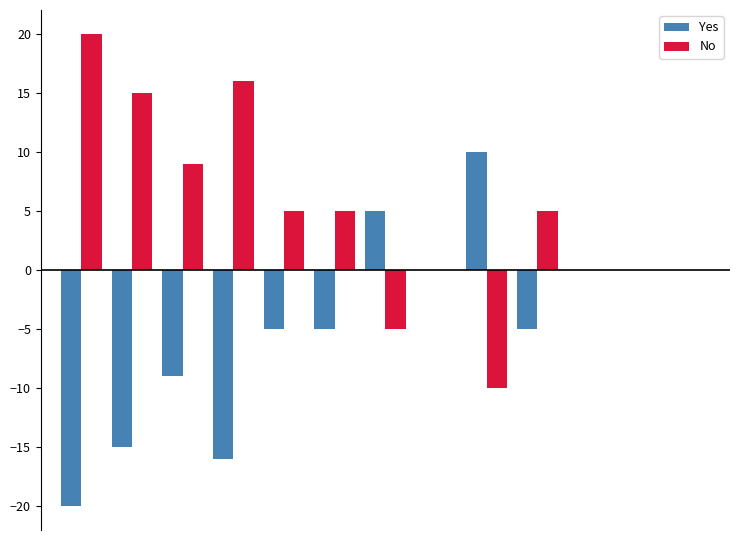

What are all the series names shown in the legend?

Yes, No